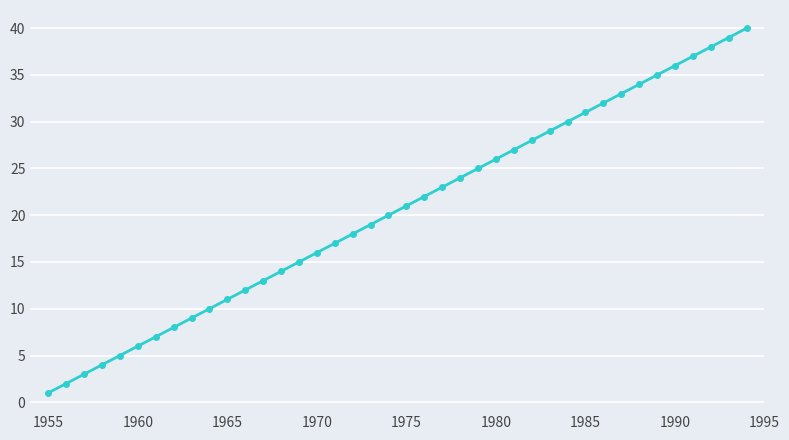

What is the difference between the maximum and minimum values?

39